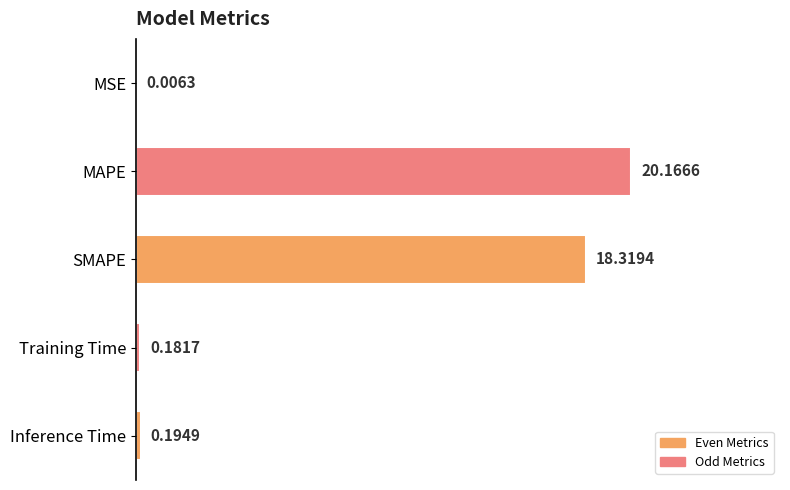

At which category does the chart reach its peak across all series?

MAPE